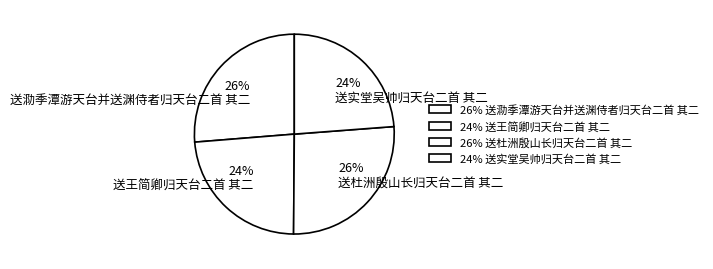

Approximately how many times larger is the value at 送王简卿归天台二首 其二 compared to 送实堂吴帅归天台二首 其二?

1.0